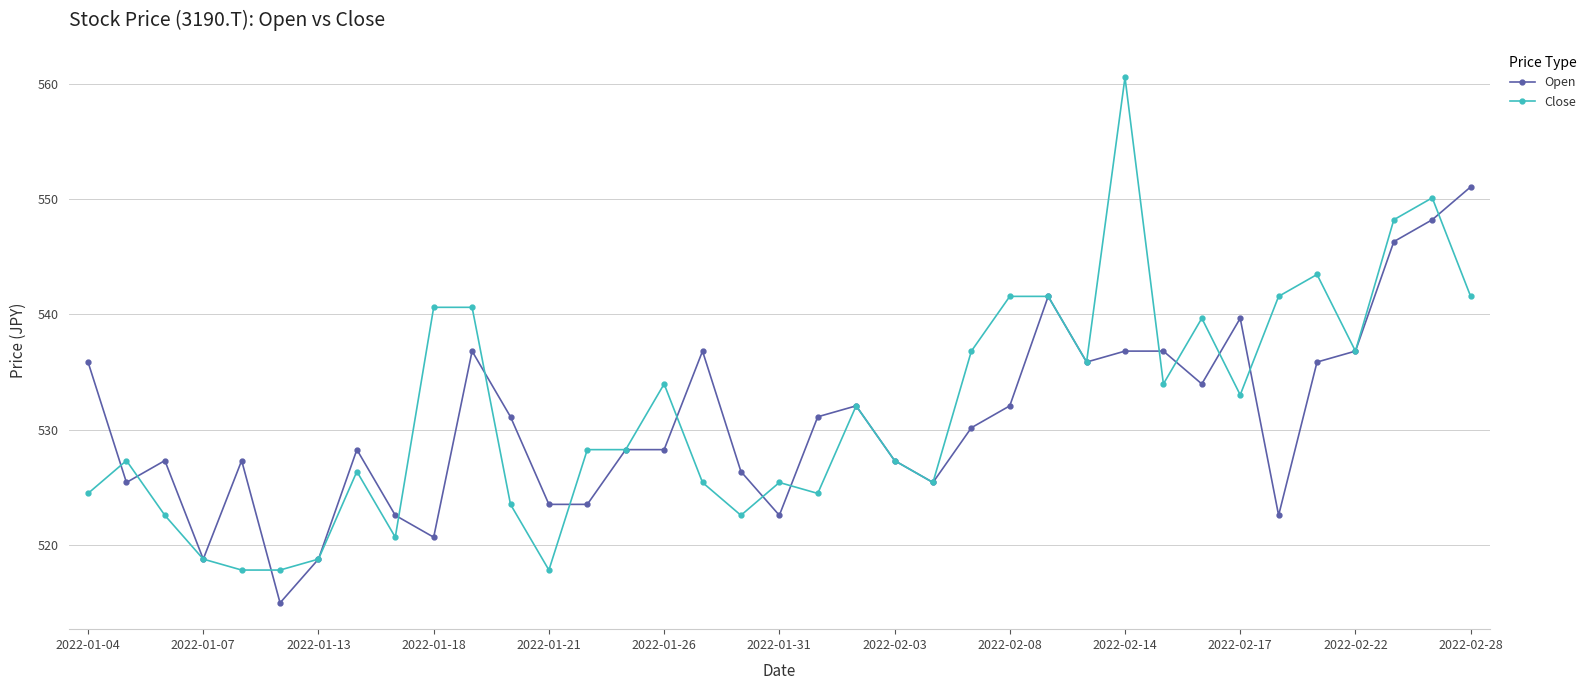

True or false: Close has more than 2 points higher than both neighbors.

True